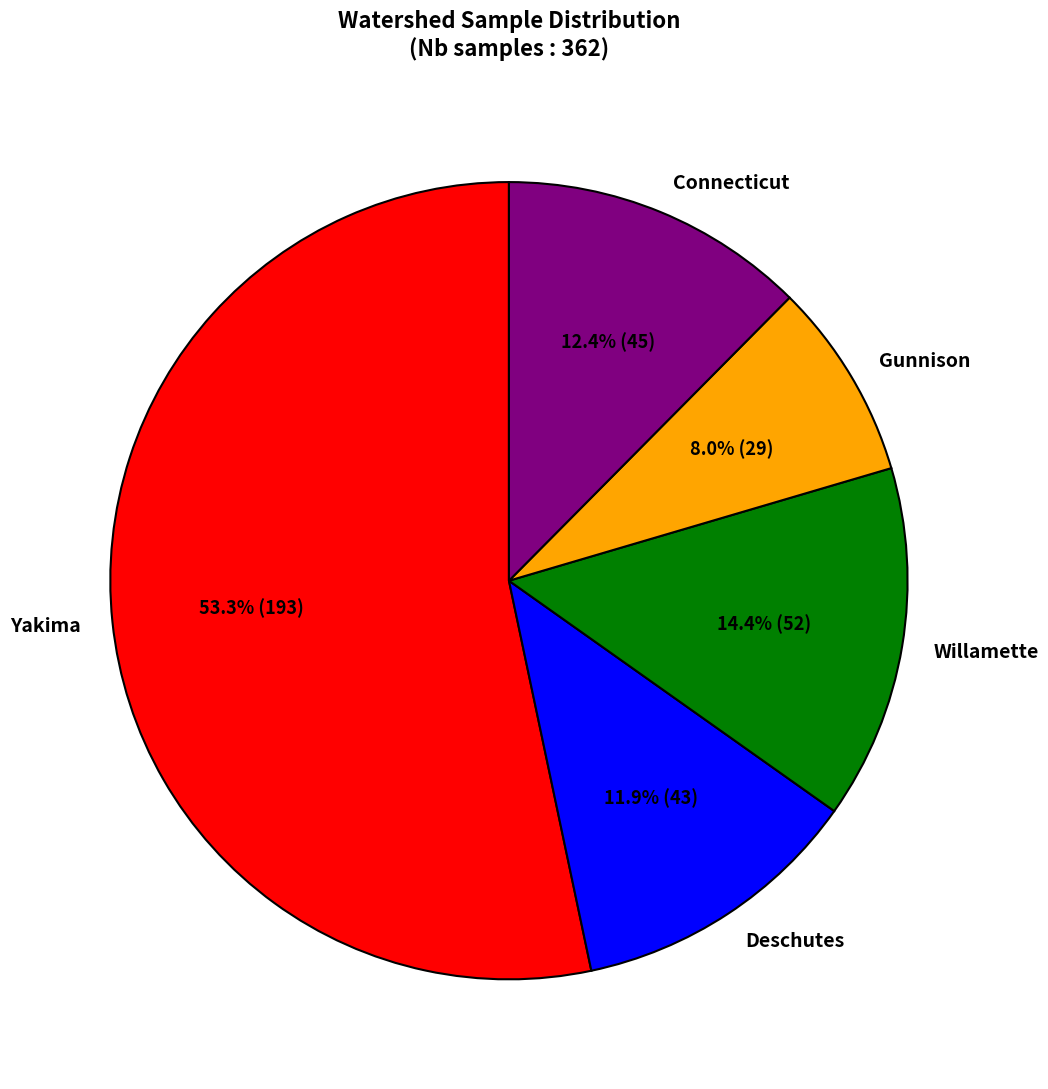

Approximately how many times larger is the value at Gunnison compared to Yakima?

0.2